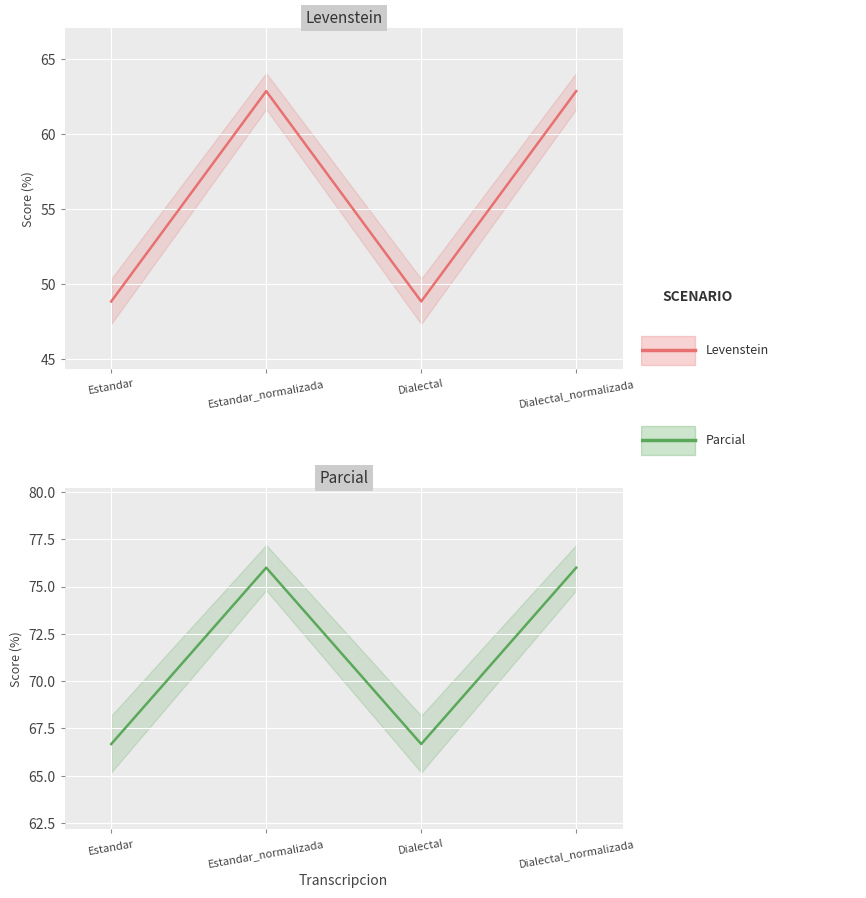

Where is Levenstein nearest to the value 55?

Estandar